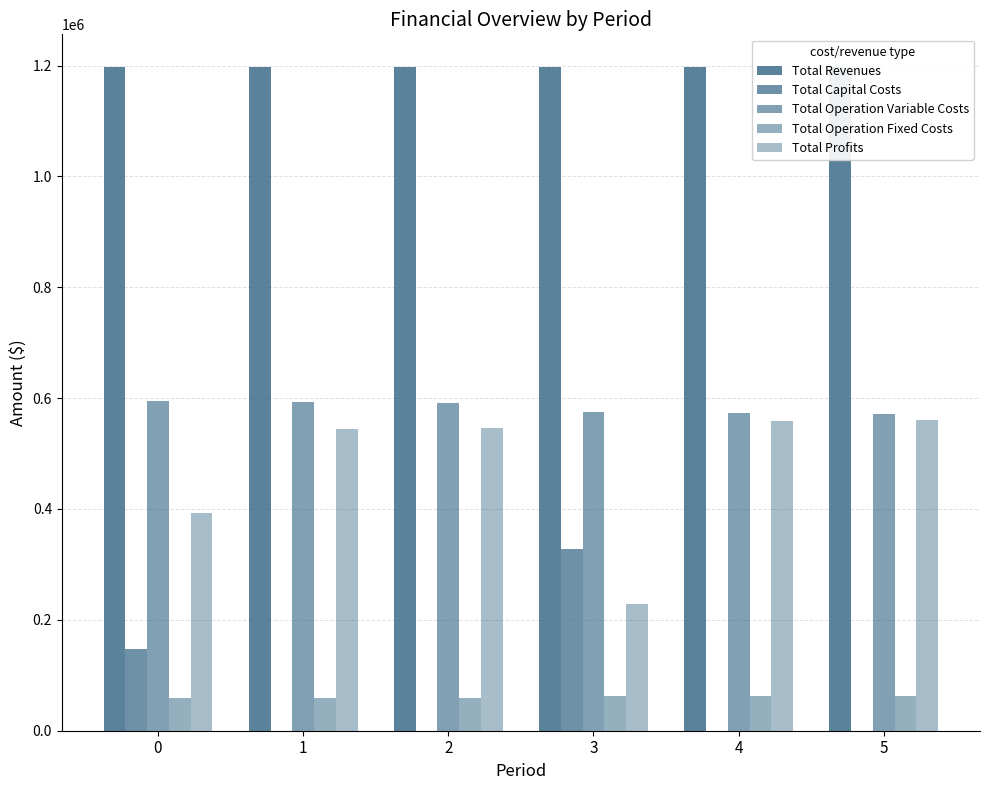

At which label does Total Profits reach its peak?

5